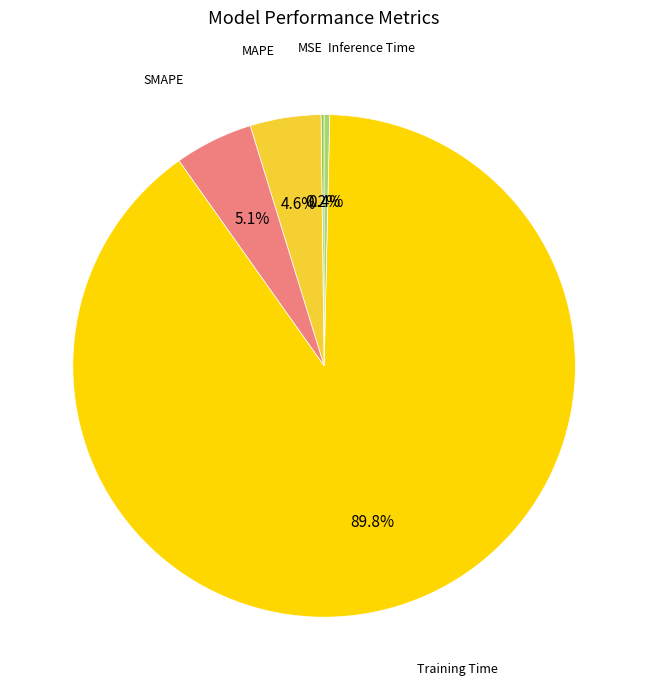

Is there a majority slice in this chart?

Yes